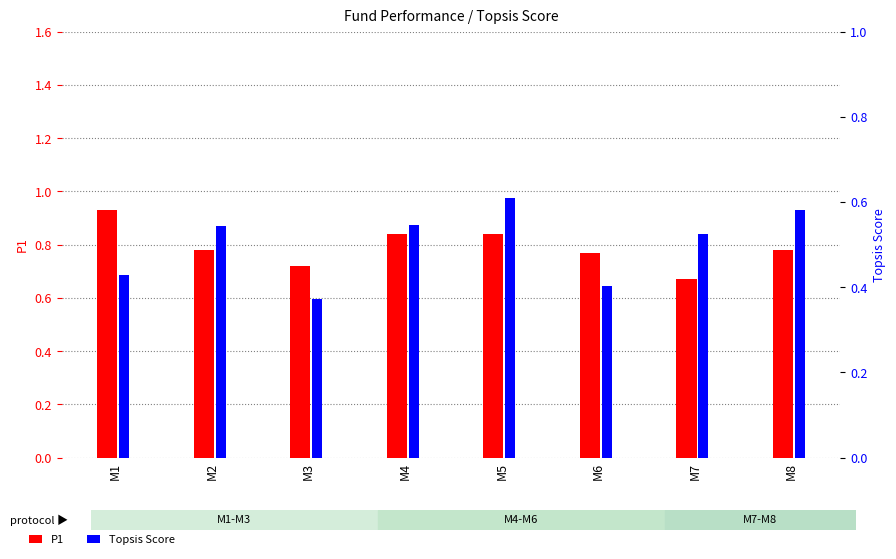

True or false: Topsis Score has a value of 0.9 at M8.

False